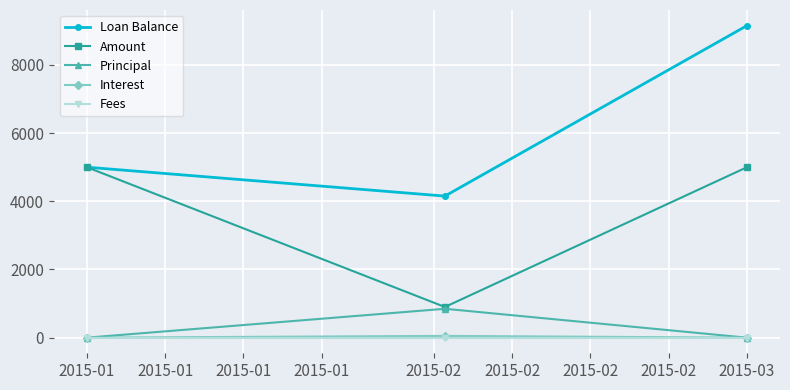

What is the sum of all Loan Balance values?

18305.2